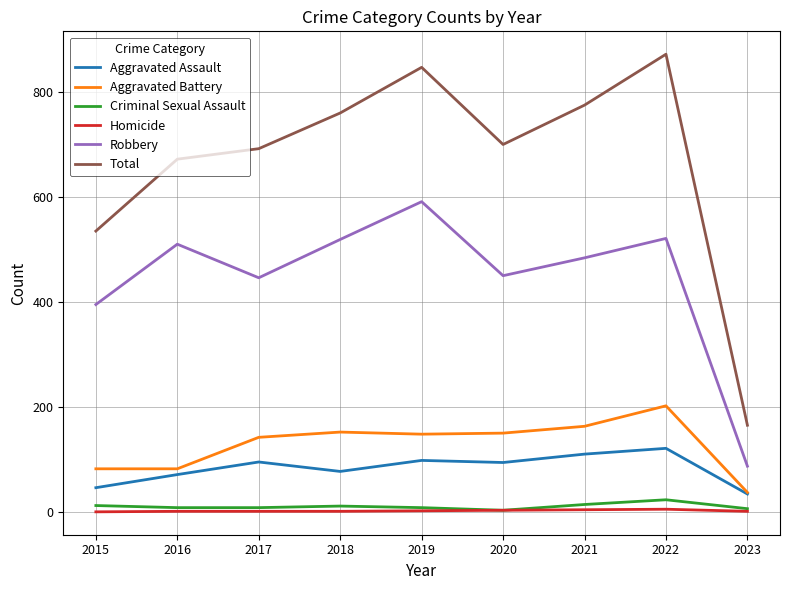

What is the maximum value shown in the chart?

872